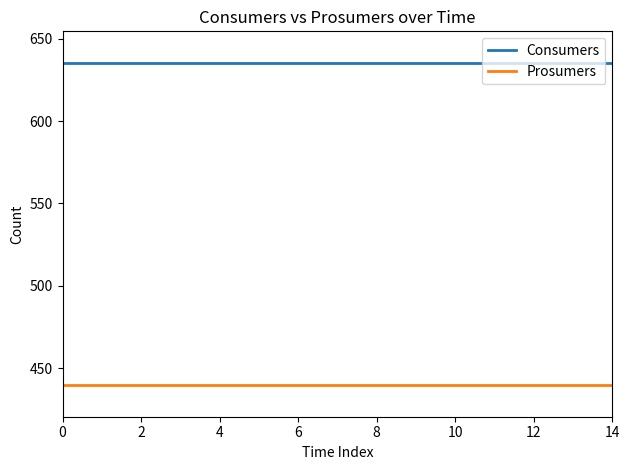

At how many categories does at least one series exceed 596?

15